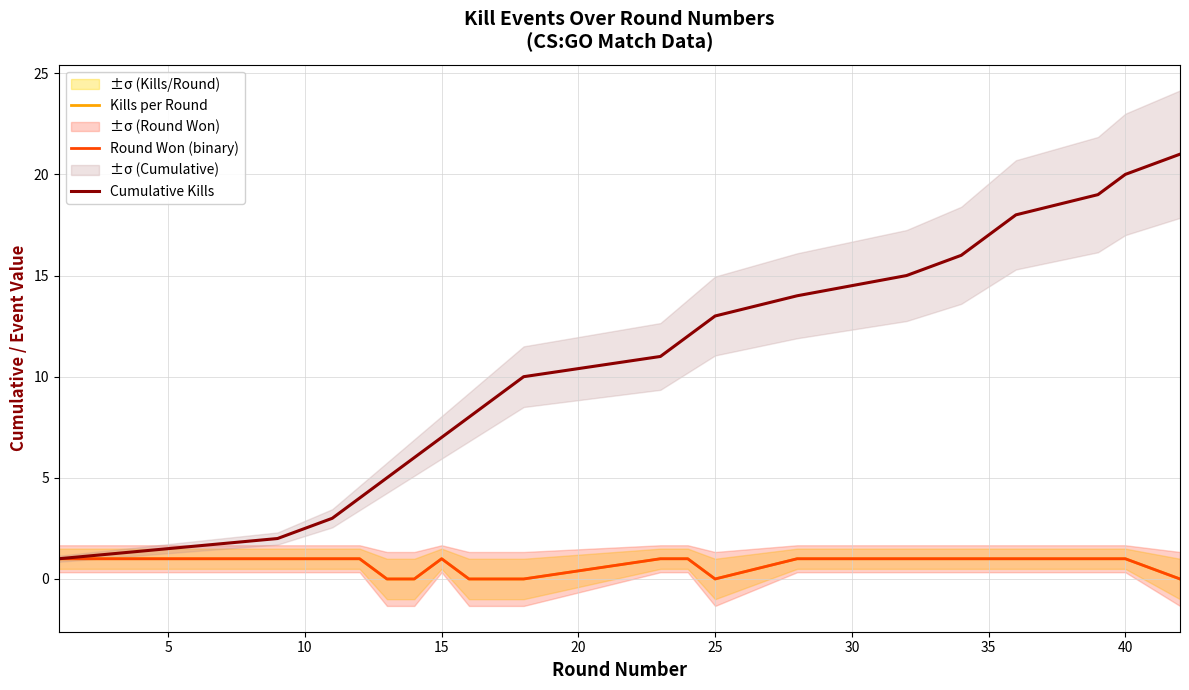

Which series has the widest spread of values?

Cumulative Kills